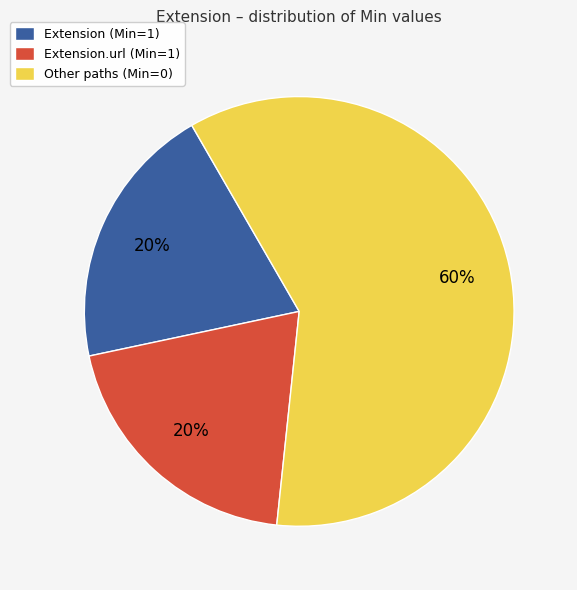

What is the majority slice?

Other paths (Min=0)